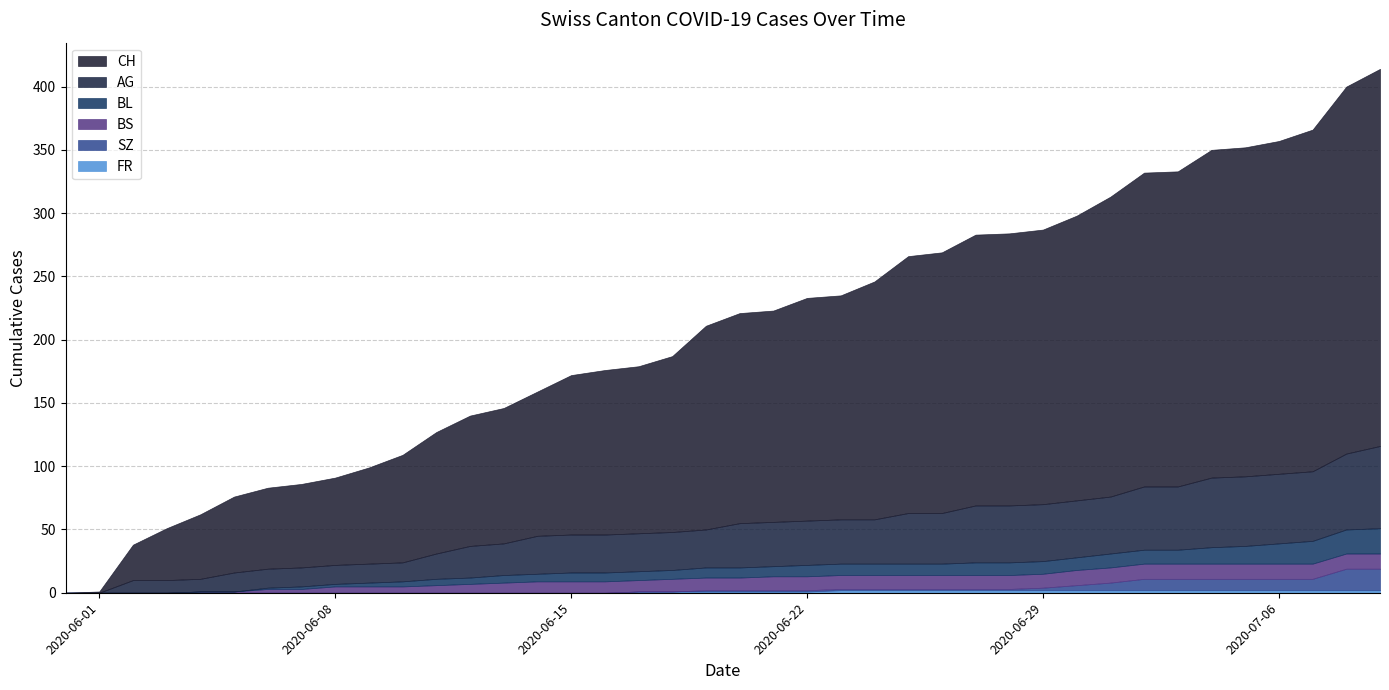

What is the total value across all series at 2020-07-04?

350